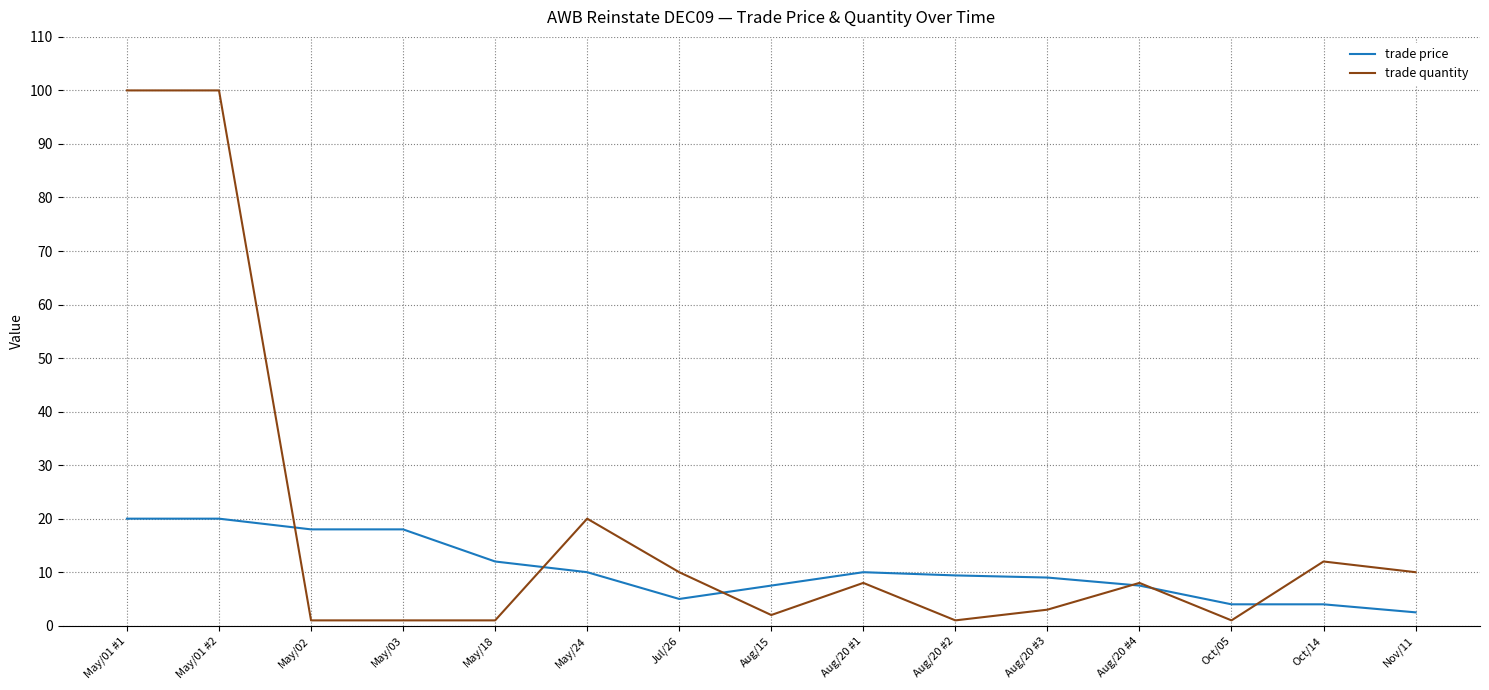

Which series has the largest total across all categories?

trade quantity